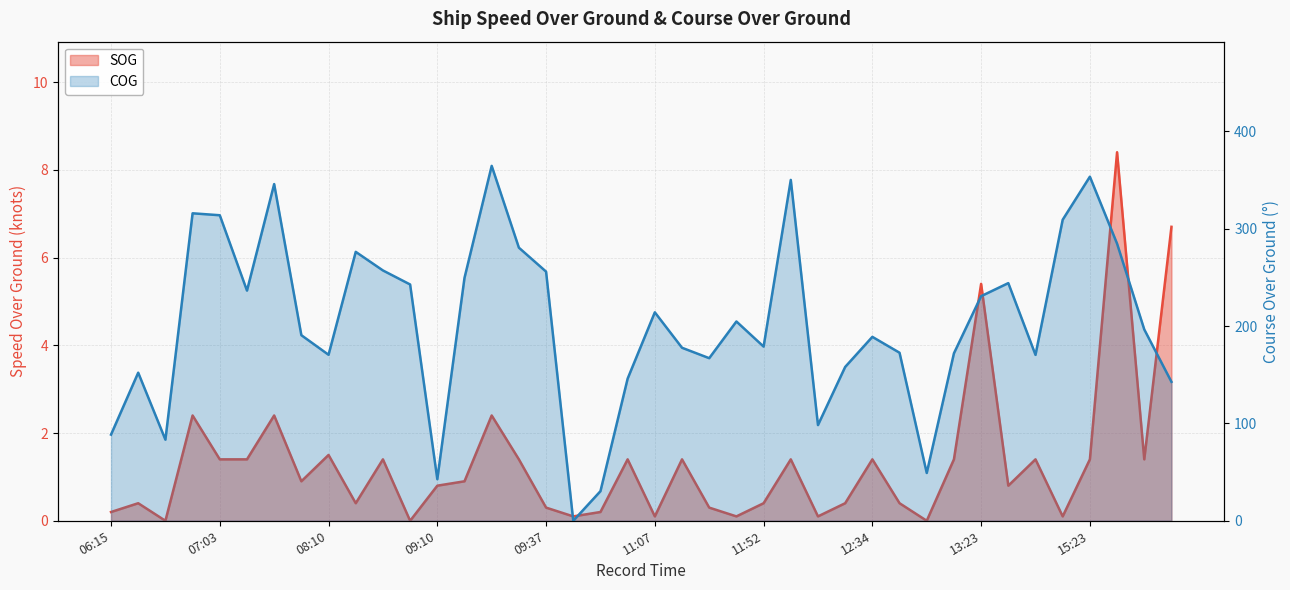

List the labels in order of COG value, smallest first.

09:43, 10:25, 09:10, 12:49, 06:45, 06:15, 12:13, 16:09, 10:52, 06:33, 12:16, 11:40, 14:50, 08:10, 13:13, 12:40, 11:10, 11:52, 12:34, 07:52, 15:58, 11:43, 11:07, 13:23, 07:24, 08:46, 13:35, 09:13, 09:37, 08:34, 08:22, 09:31, 15:35, 15:06, 07:03, 06:48, 07:36, 11:58, 15:23, 09:19